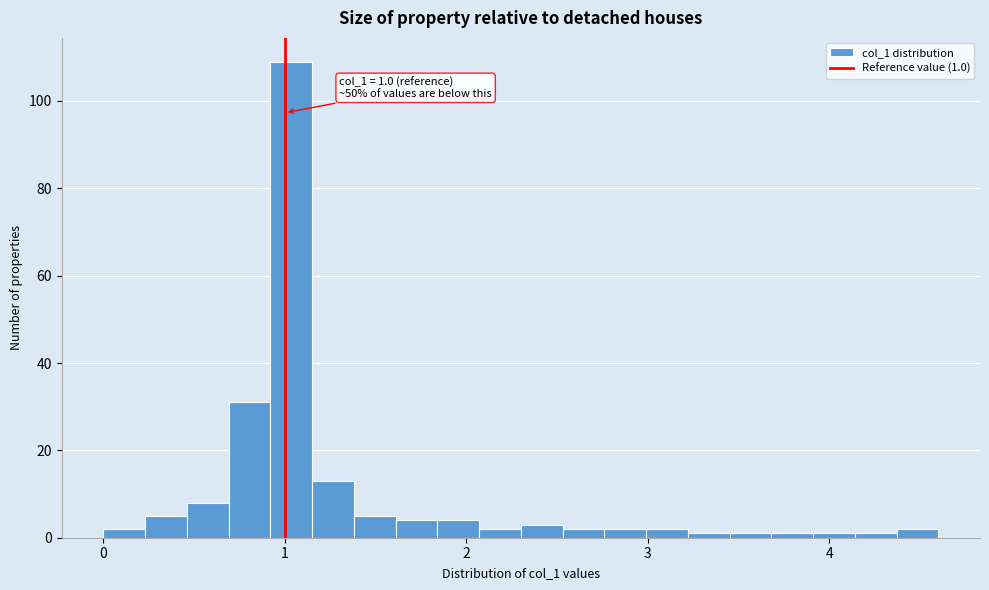

Read against the x-axis, roughly where is the centre of the tallest bar?

1.0